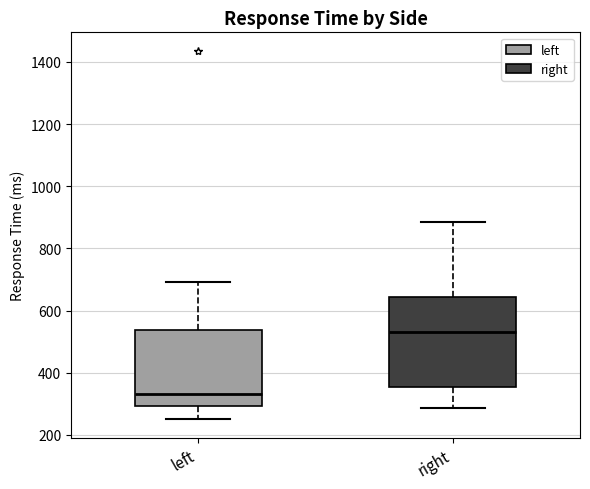

Reading left to right, transcribe this box plot: for each box, give where its median line is, the range the box spans, and where its two whiskers end, as read against the y-axis. The values are not printed on the chart, so give them approximately, as read against the axis.

left: median 340, box 300 to 540, whiskers 260 to 700
right: median 540, box 360 to 640, whiskers 280 to 880